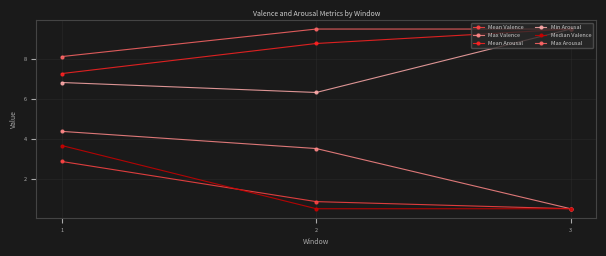

Rank the categories by Mean Valence value from highest to lowest.

1, 2, 3